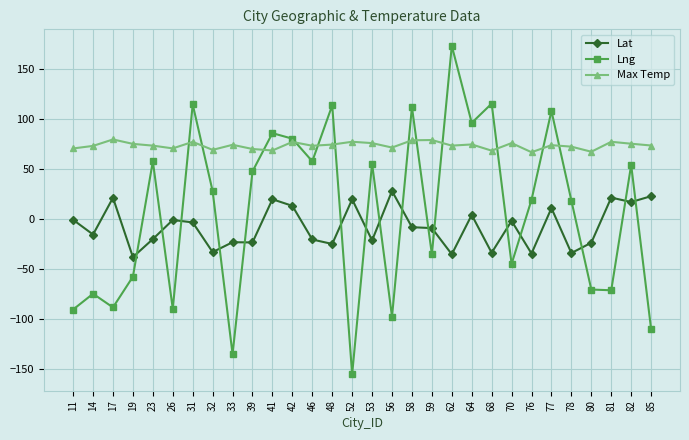

Is it true that Max Temp equals 75.9 at 53?

True